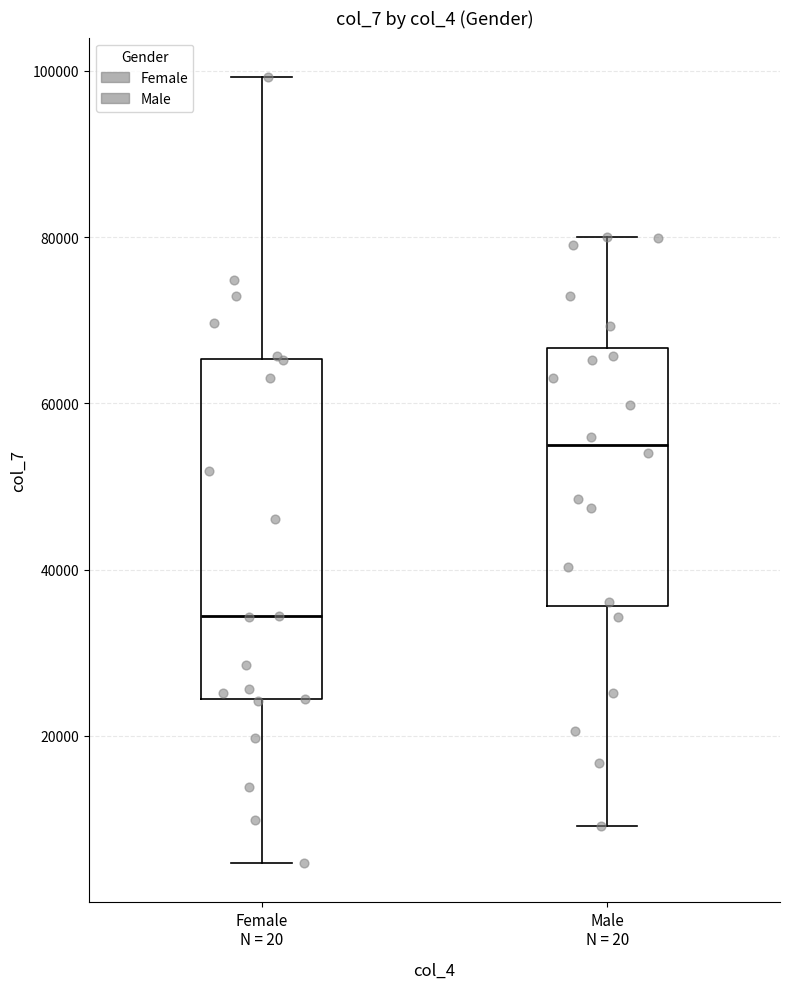

Reading left to right, transcribe this box plot: for each box, give where its median line is, the range the box spans, and where its two whiskers end, as read against the y-axis. The values are not printed on the chart, so give them approximately, as read against the axis.

Female N = 20: median 34000, box 24000 to 66000, whiskers 4000 to 100000
Male N = 20: median 54000, box 36000 to 66000, whiskers 10000 to 80000